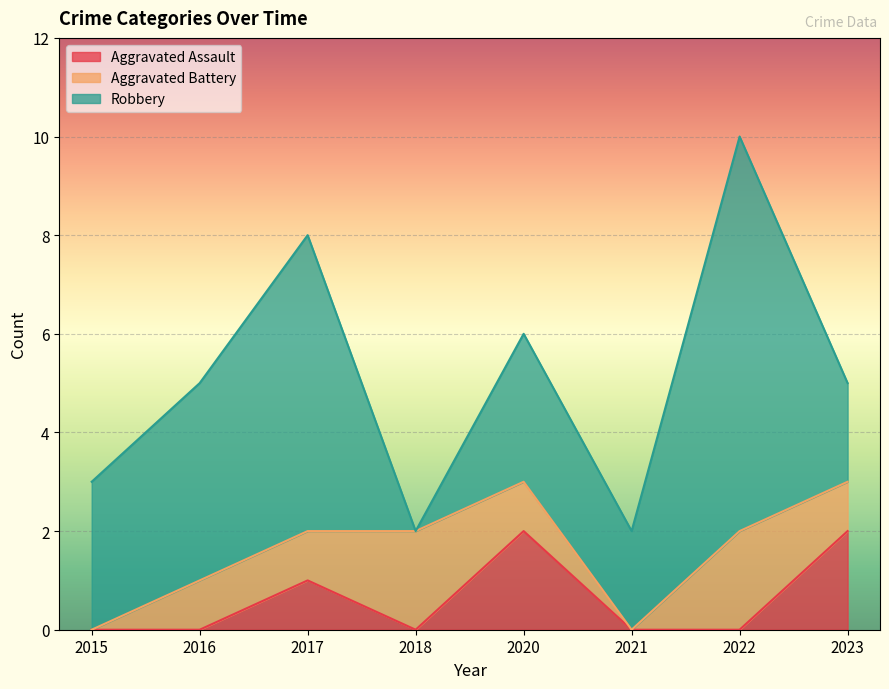

At which category is the sum across all series the highest?

2022